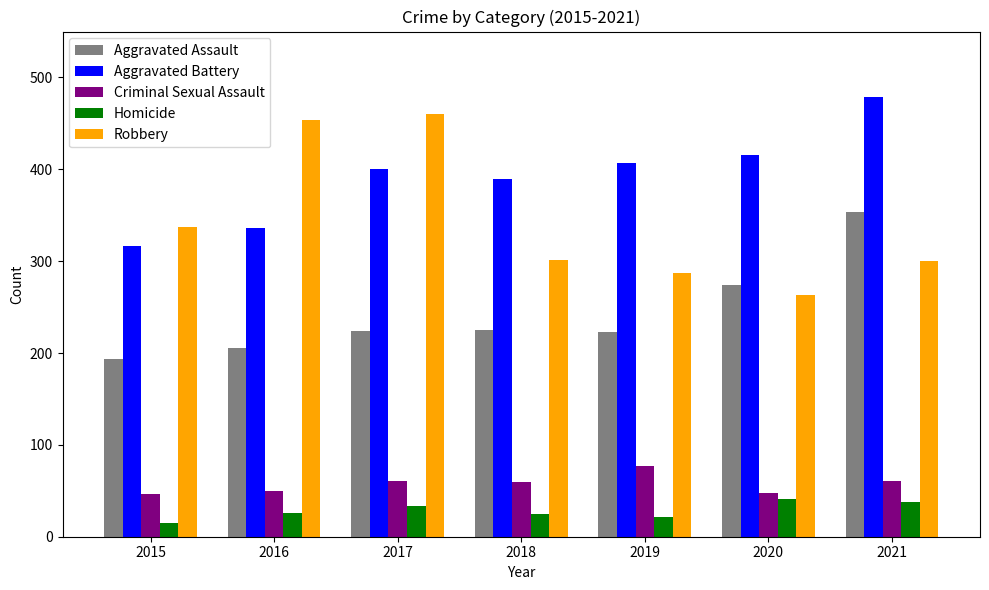

What is the approximate value of Robbery at 2021?

300